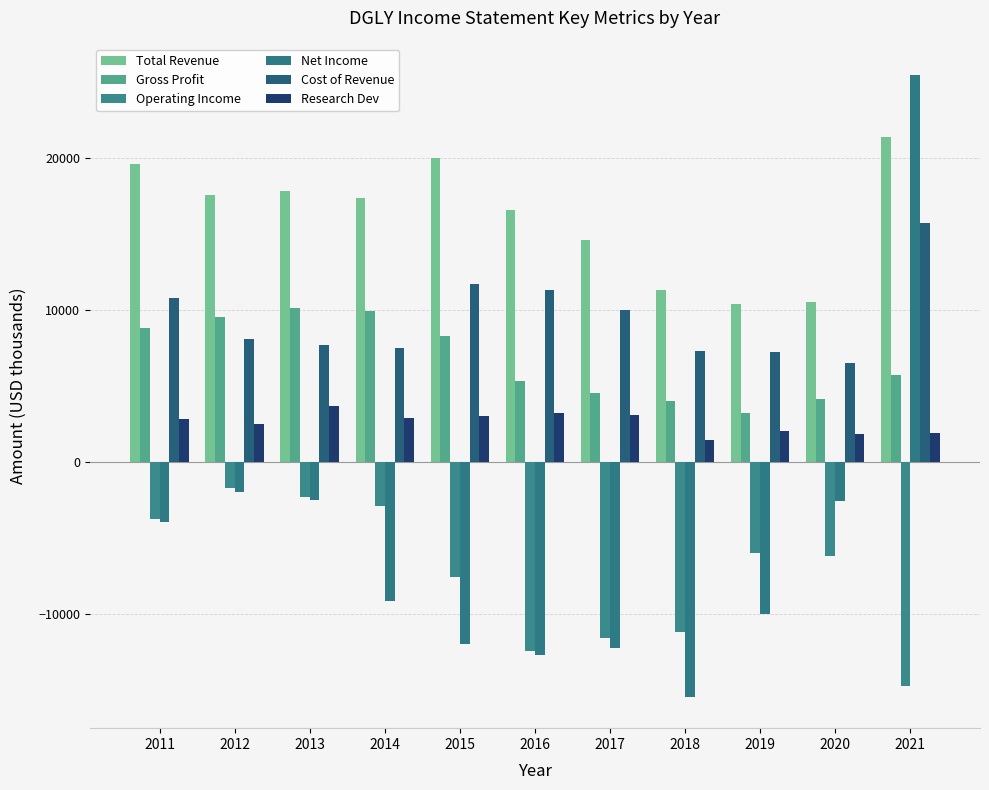

How many data points in Total Revenue are less than 17400?

5